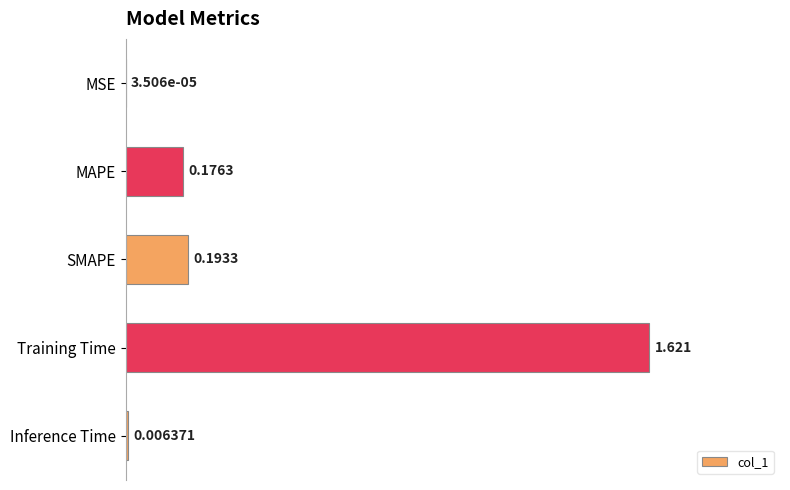

At which label is the value closest to 0?

MSE